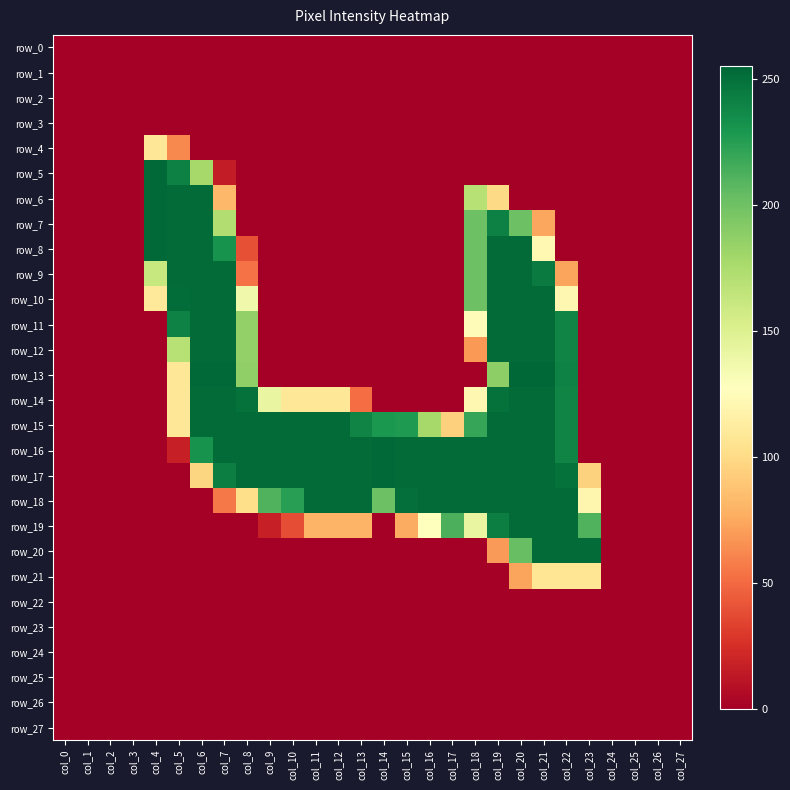

What is the average value of the row_20 series?

37